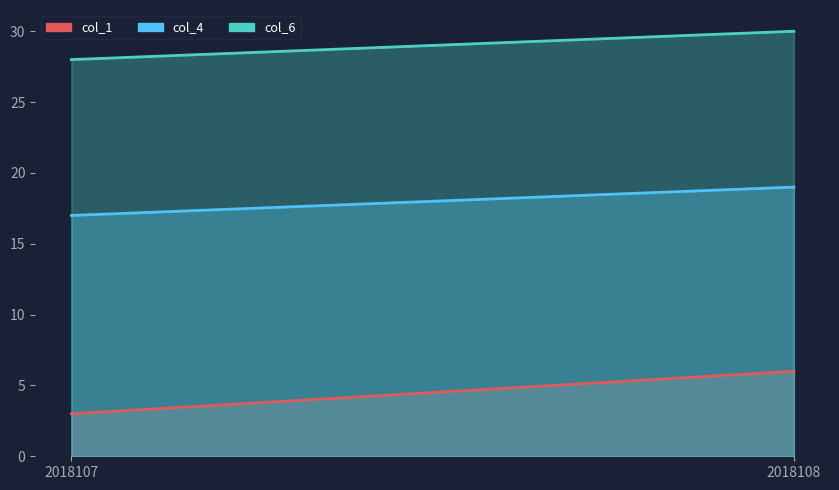

How many lines are shown in the chart?

3